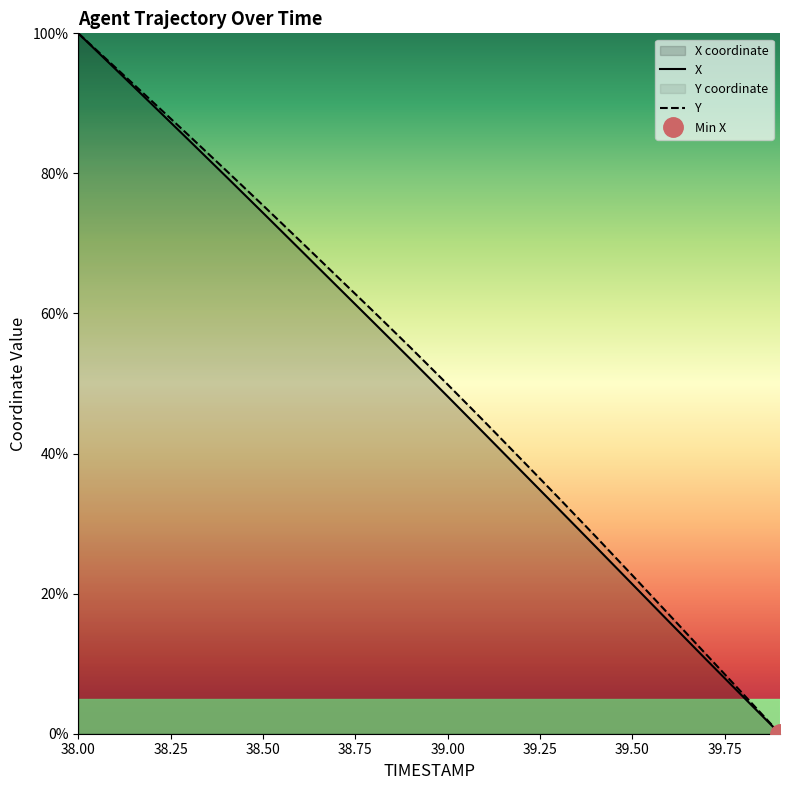

True or false: X and Y cross at least once.

False